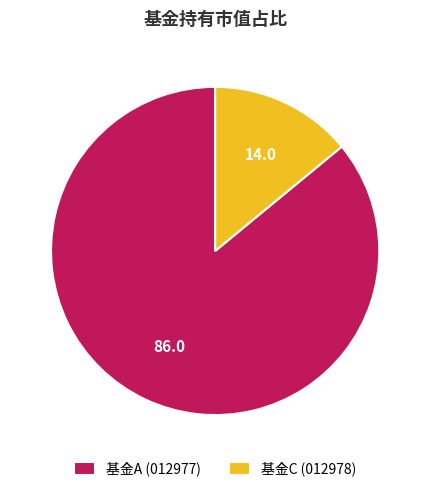

Is there a majority slice in this chart?

Yes